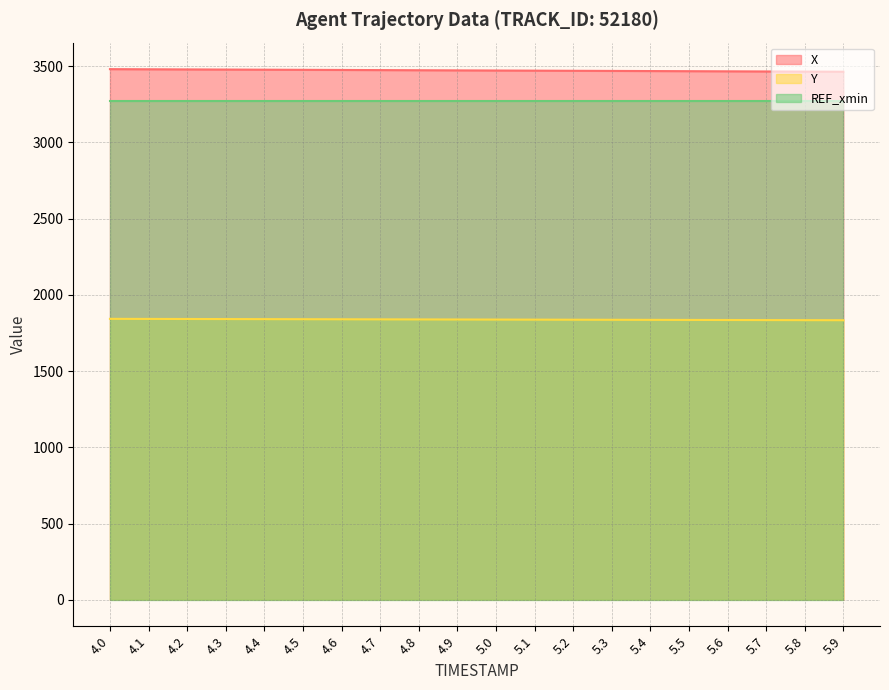

True or false: X and Y cross at least once.

False